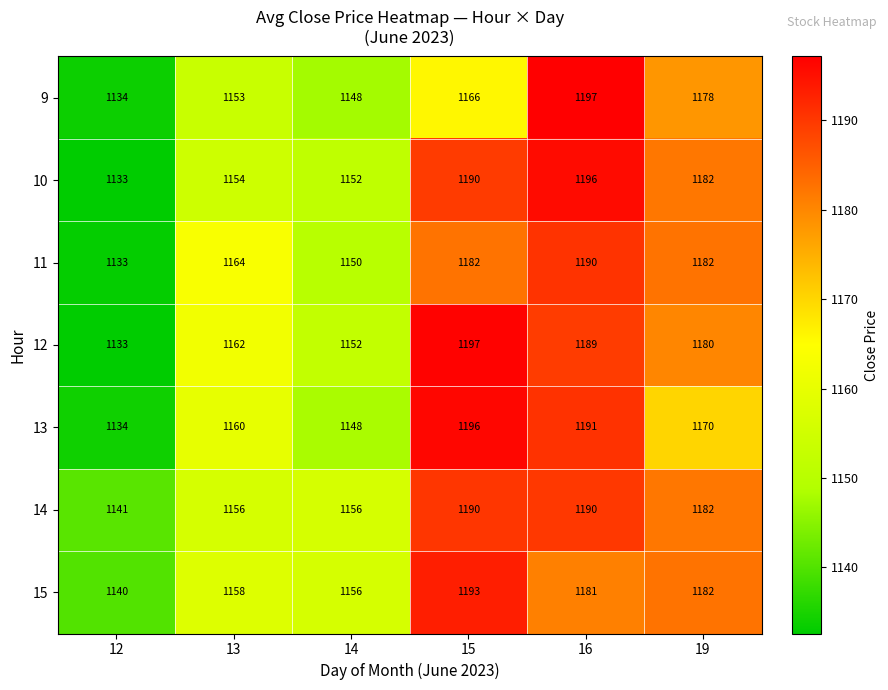

At which label does 12 first exceed 1180?

15